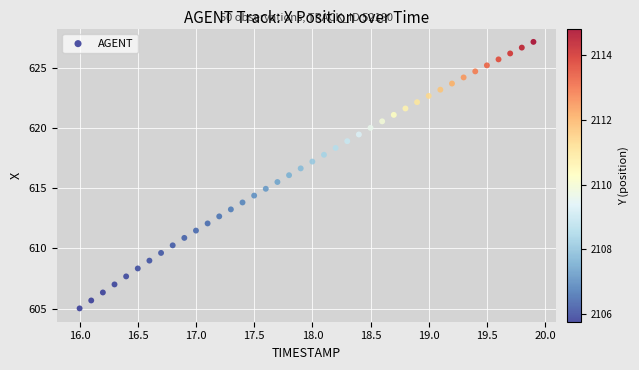

What is the range of Y values (max minus min)?

22.1